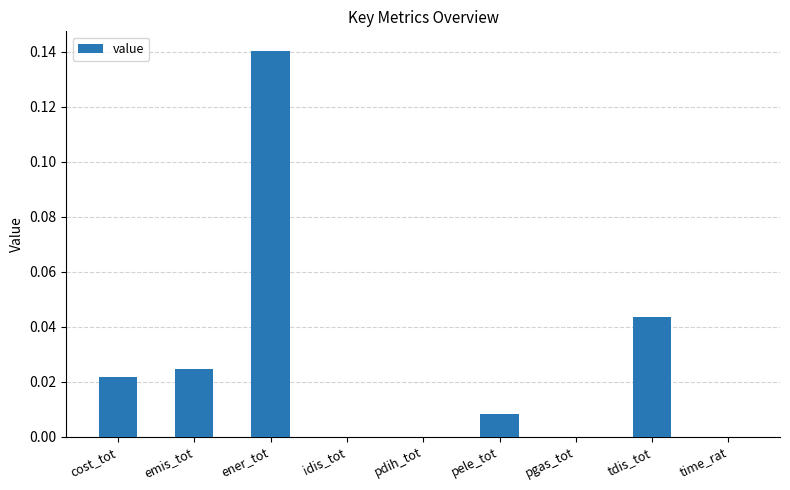

What is the sum of all values?

0.2